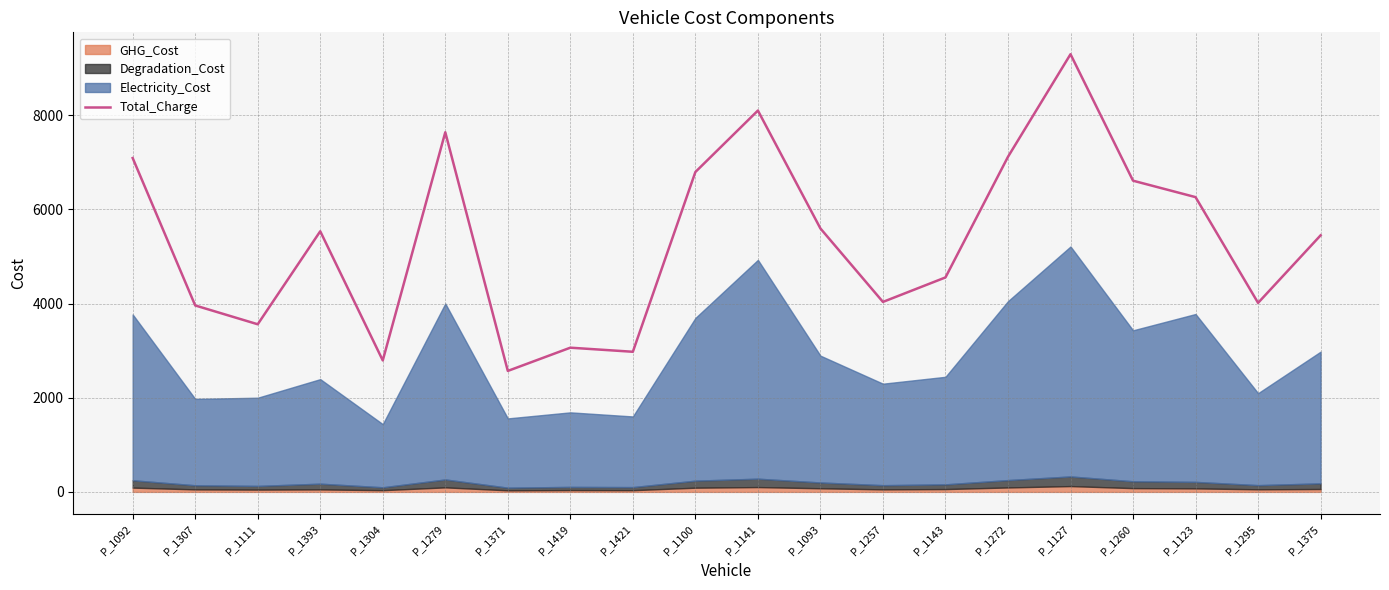

Reading right to left, what are all the values shown in this chart?

P_1375=5448.8	P_1295=4014.2	P_1123=6260.1	P_1260=6609.3	P_1127=9295.3	P_1272=7116.9	P_1143=4554.8	P_1257=4034.9	P_1093=5594.8	P_1141=8099.0	P_1100=6793.5	P_1421=2976.0	P_1419=3062.7	P_1371=2569.1	P_1279=7637.6	P_1304=2792.0	P_1393=5534.7	P_1111=3560.0	P_1307=3959.6	P_1092=7090.2